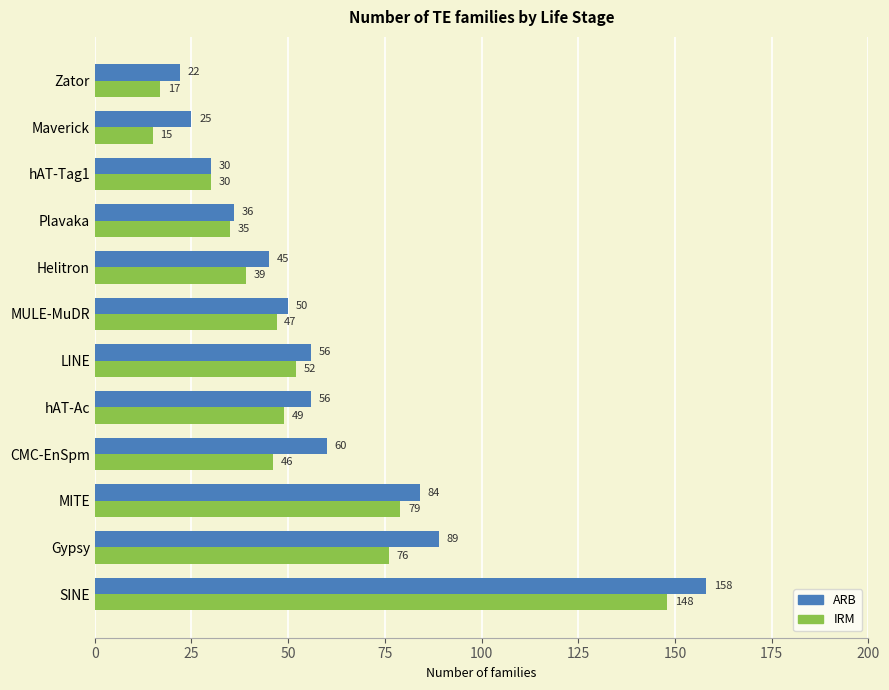

List the series in order of their peak value, lowest first.

IRM, ARB